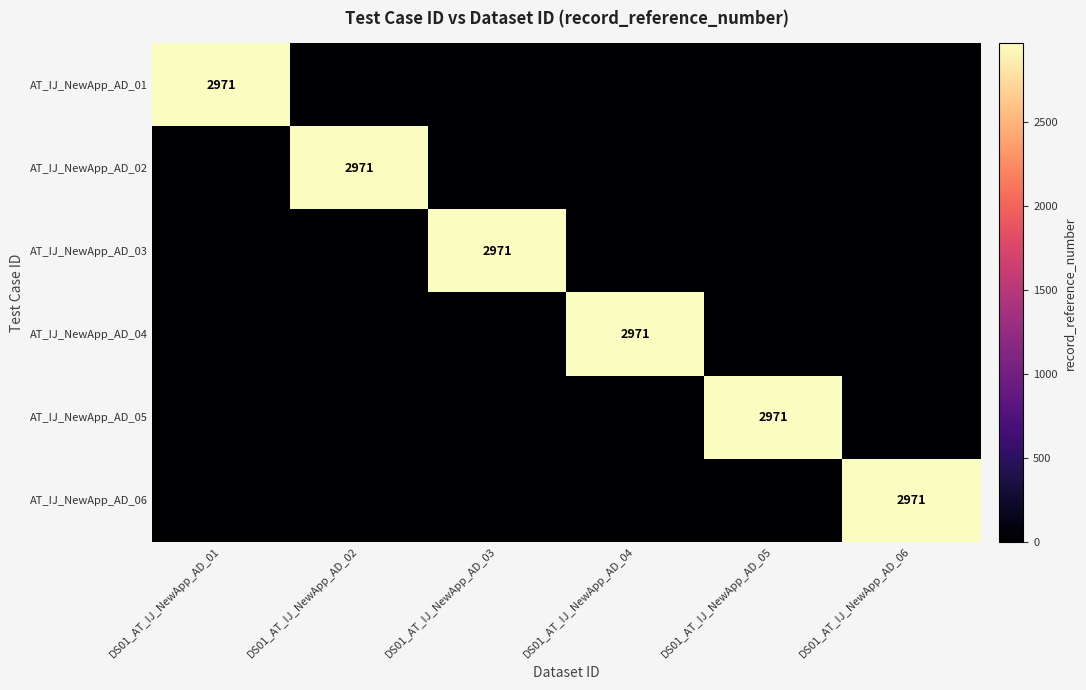

Is it true that AT_IJ_NewApp_AD_06 equals 2971 at DS01_AT_IJ_NewApp_AD_06?

True